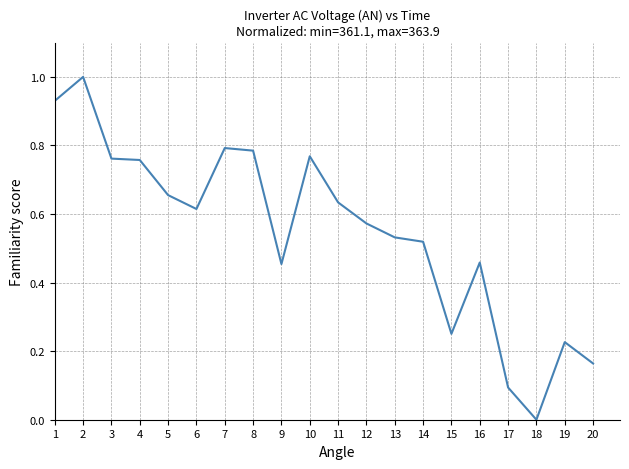

What is the greatest value displayed?

1.0